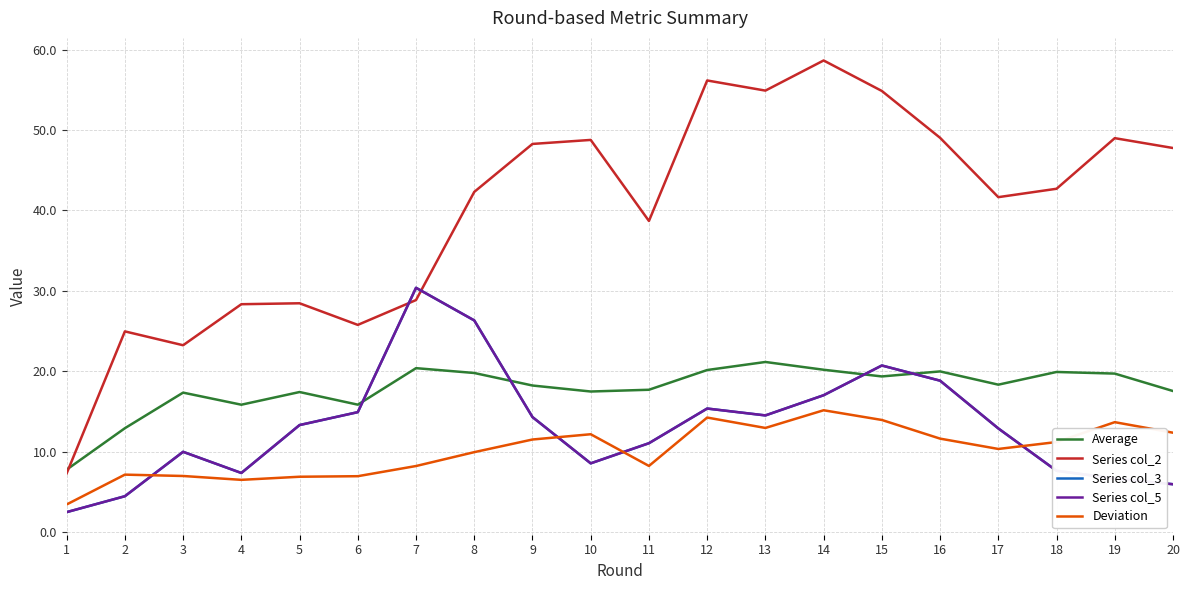

At which category does Series col_3 reach its first local peak?

3